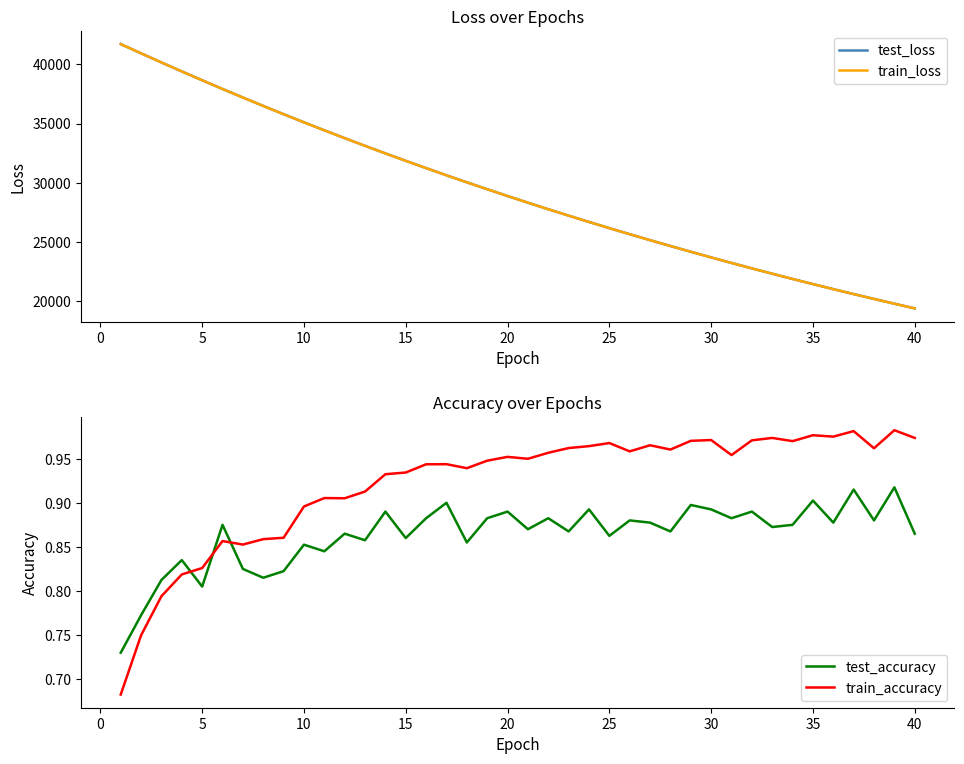

What is the minimum value for test_loss?

19420.4